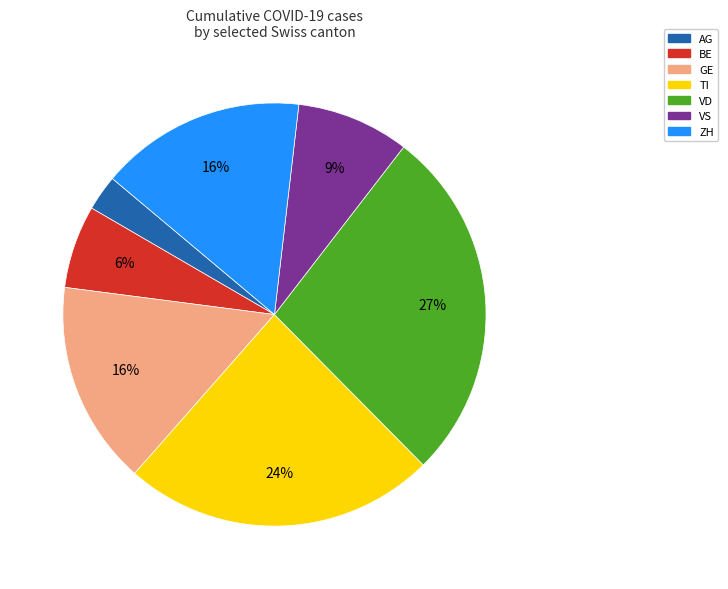

To the nearest percent, what percentage of the pie is BE?

6%